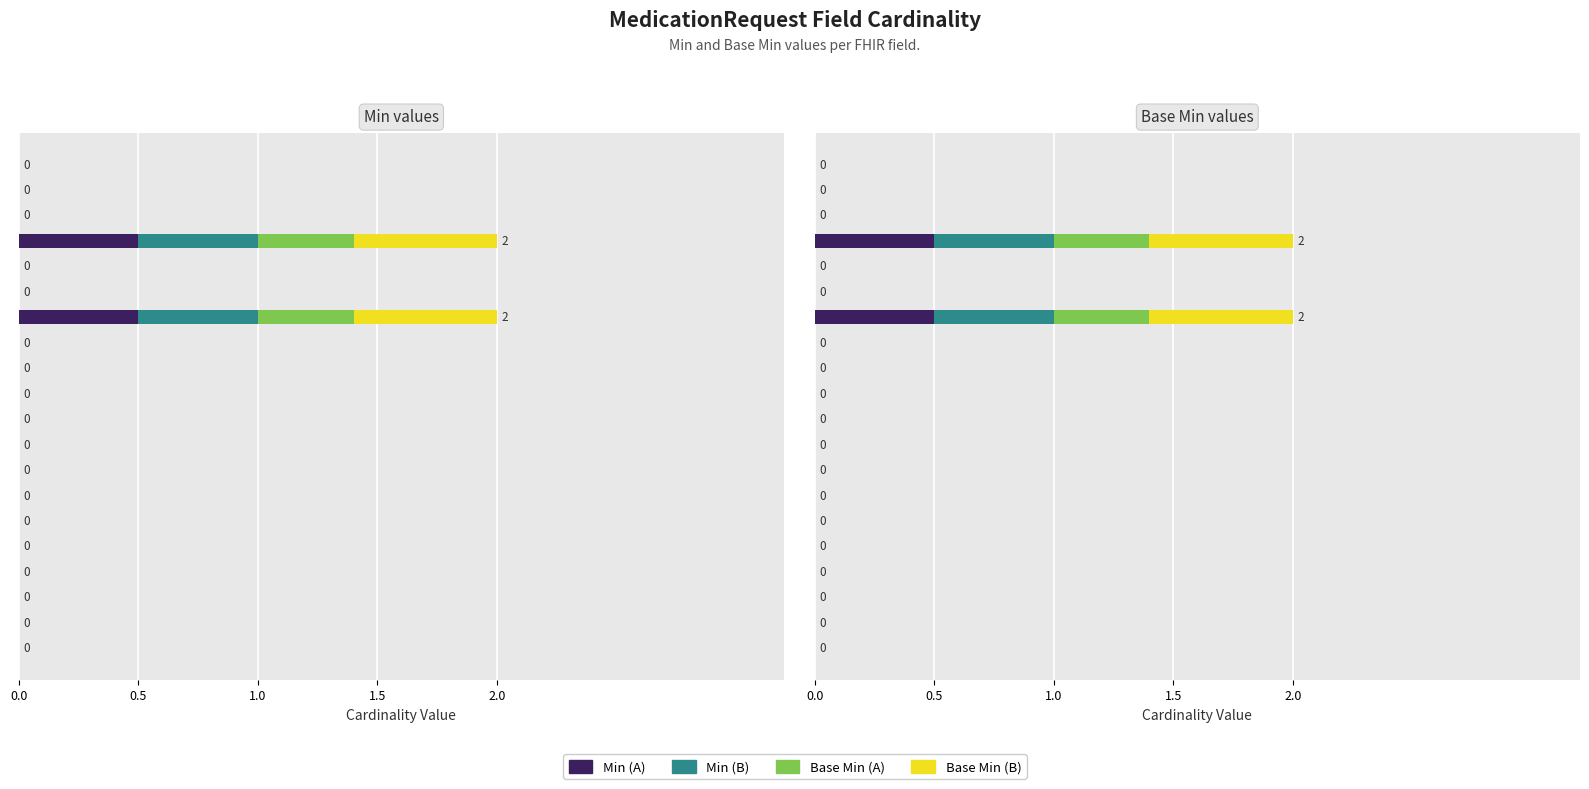

How many groups of bars are there?

20